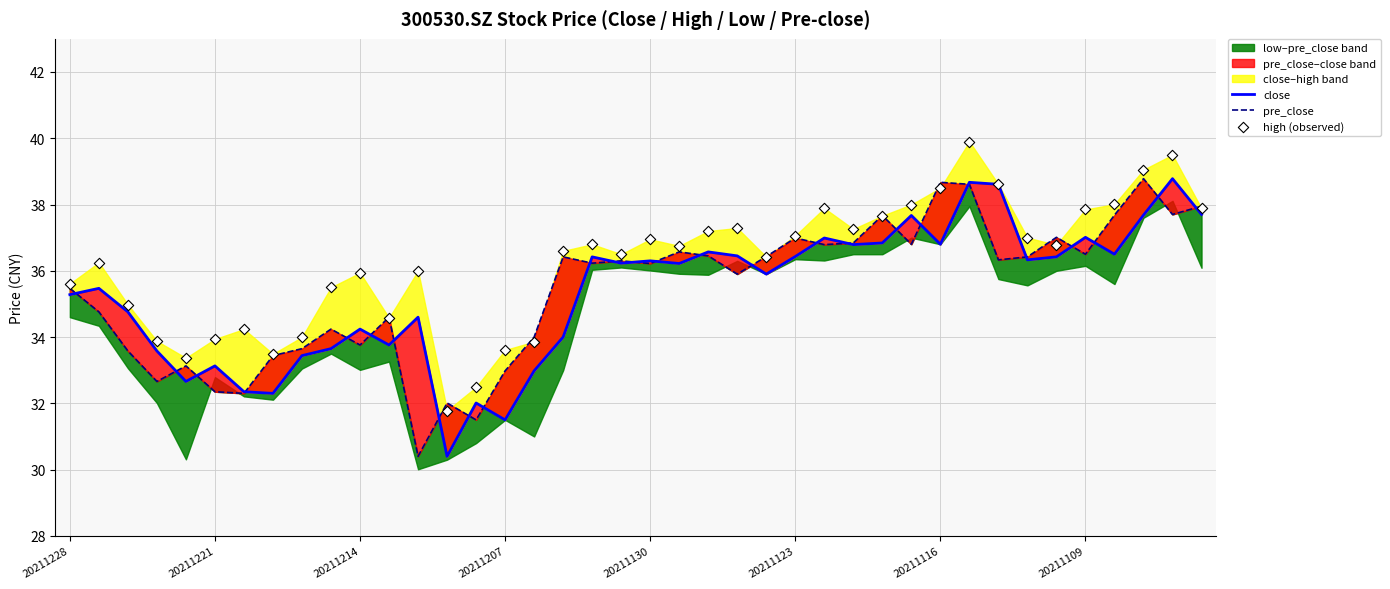

At which category is the sum across all series the highest?

31